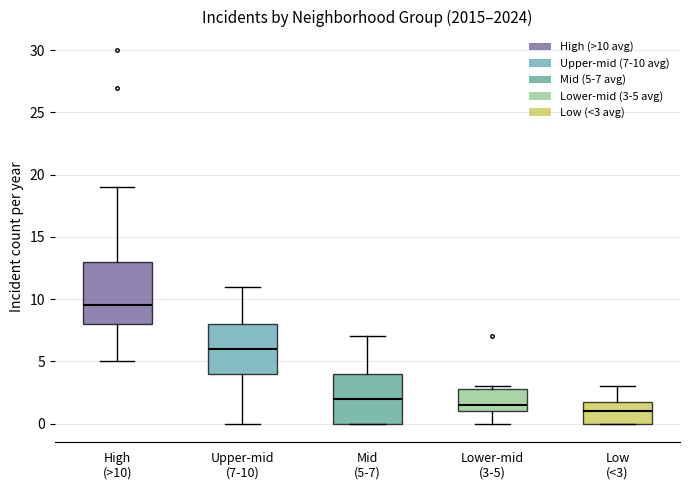

Reading left to right, transcribe this box plot: for each box, give where its median line is, the range the box spans, and where its two whiskers end, as read against the y-axis. The values are not printed on the chart, so give them approximately, as read against the axis.

High (>10): median 9.5, box 8.0 to 13.0, whiskers 5.0 to 19.0
Upper-mid (7-10): median 6.0, box 4.0 to 8.0, whiskers 0.0 to 11.0
Mid (5-7): median 2.0, box 0.0 to 4.0, whiskers 0.0 to 7.0
Lower-mid (3-5): median 1.5, box 1.0 to 3.0, whiskers 0.0 to 3.0 (just above the box's upper edge)
Low (<3): median 1.0, box 0.0 to 2.0, whiskers 0.0 to 3.0